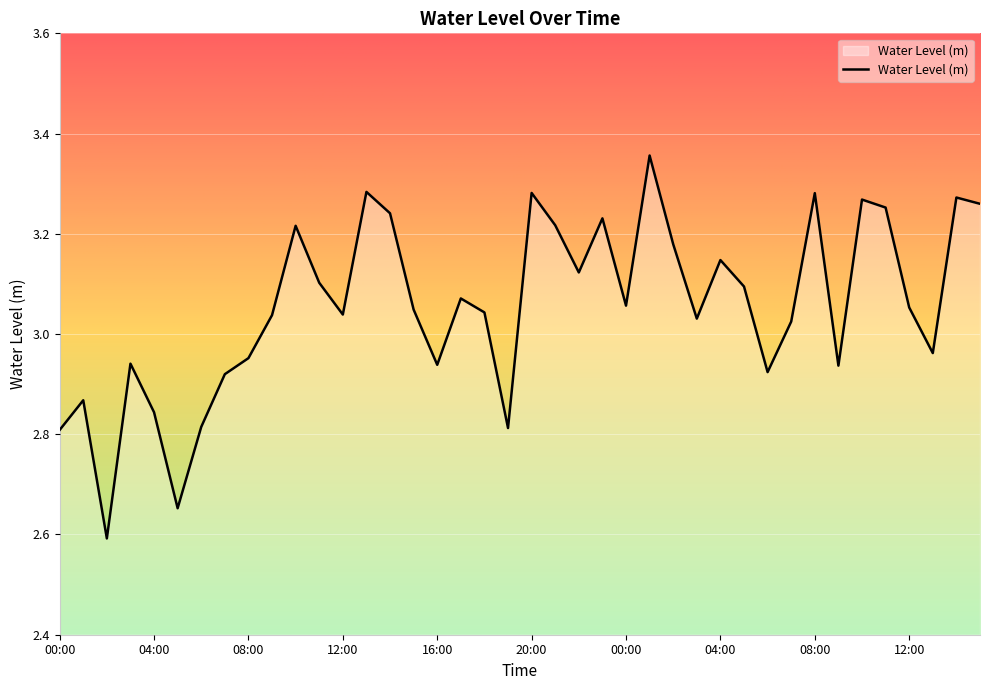

What is the smallest value displayed?

2.6